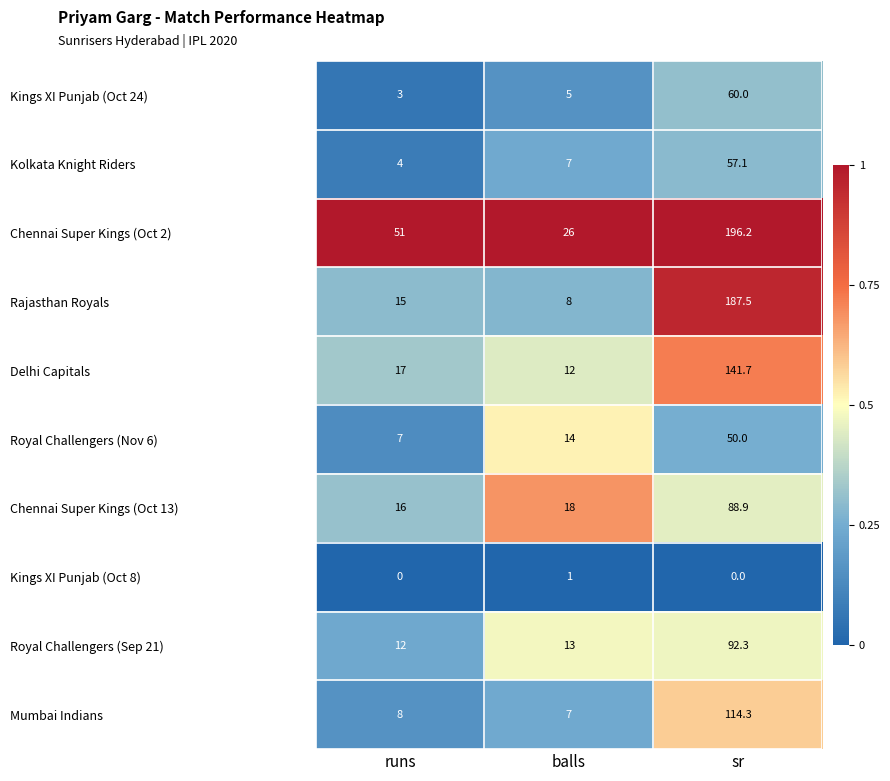

At which category is the sum across all series the highest?

sr